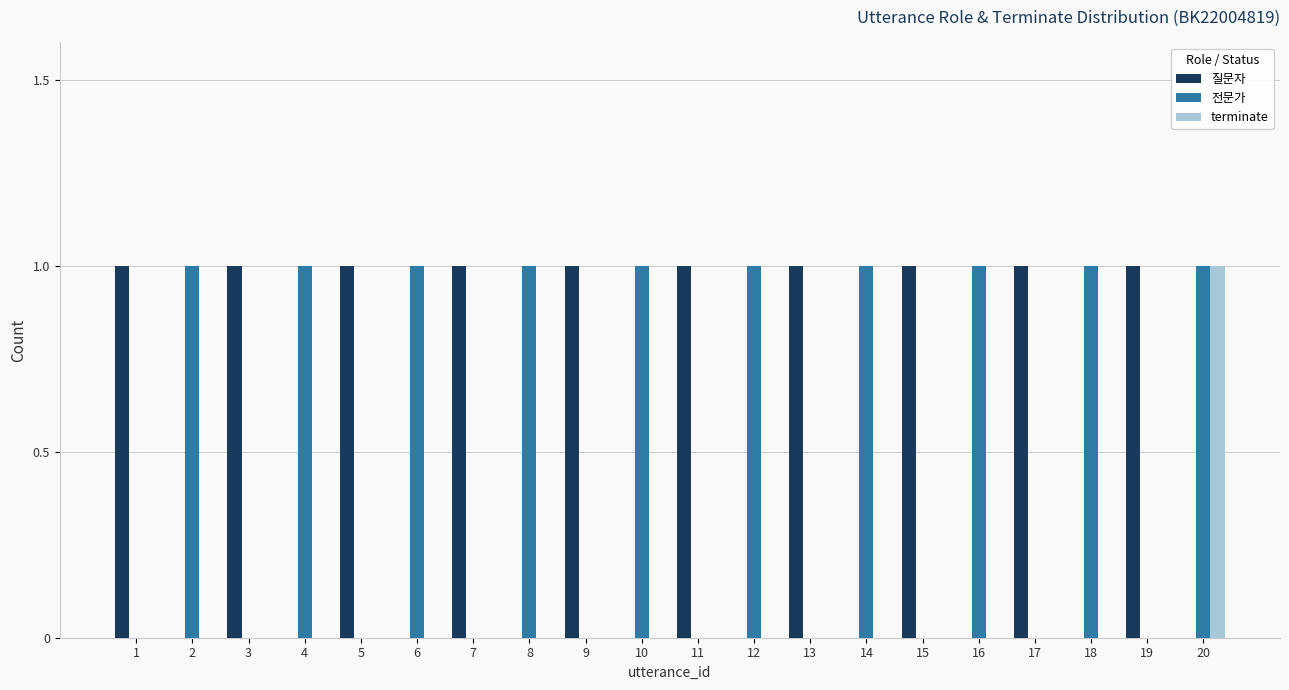

True or false: 전문가 has a value of 1 at 4.

True